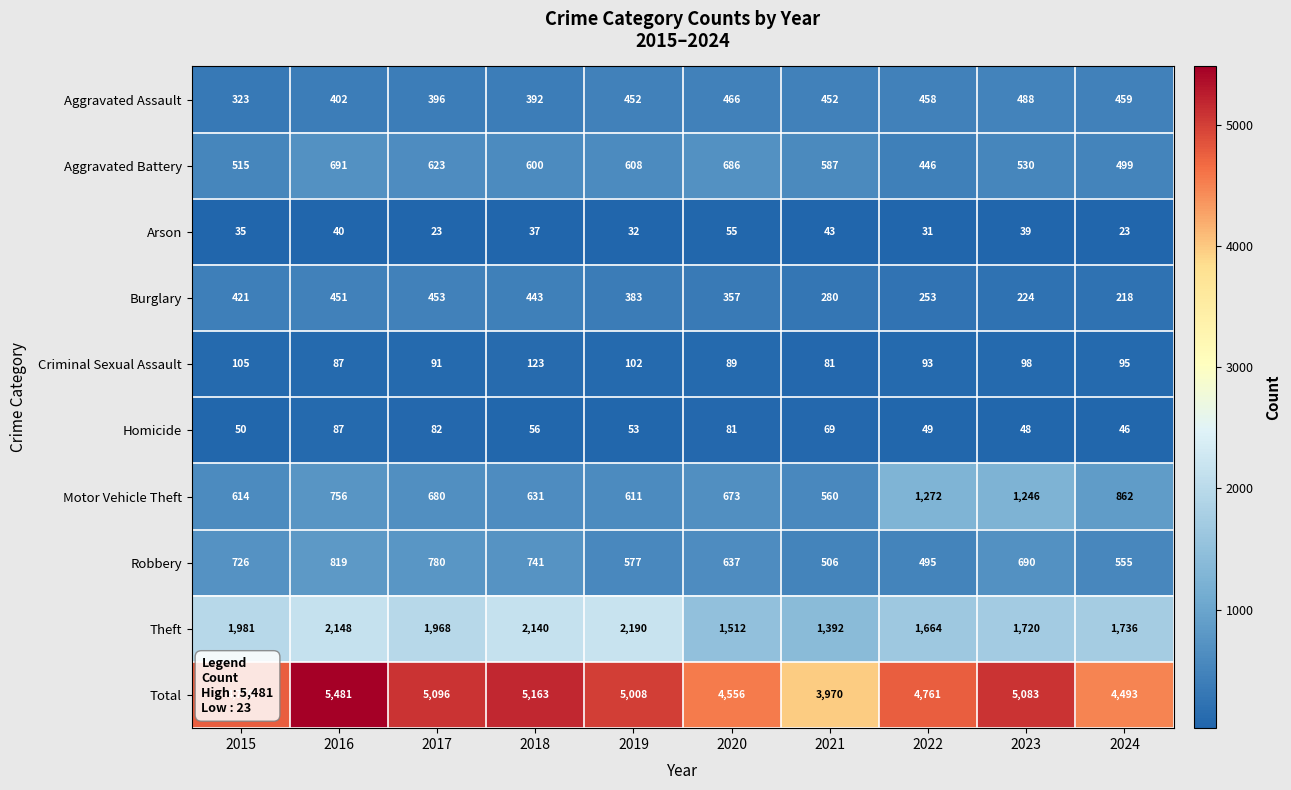

What is the difference between the Aggravated Battery values at 2017 and 2016?

68